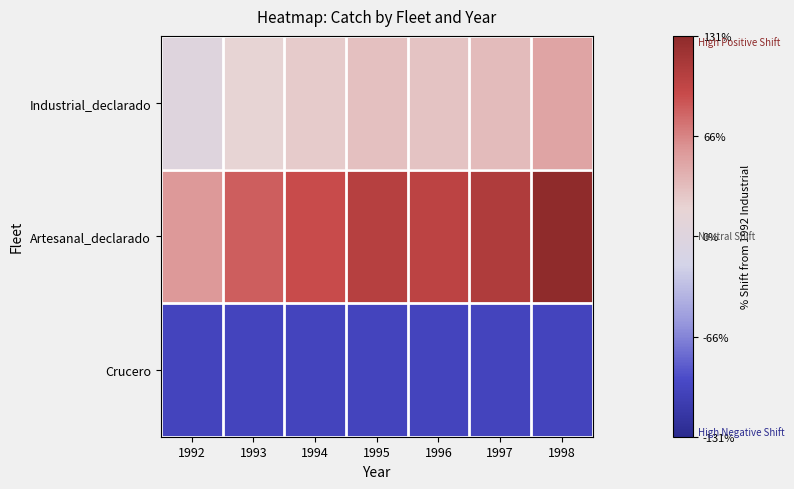

List the series in order of their peak value, lowest first.

Crucero, Industrial_declarado, Artesanal_declarado